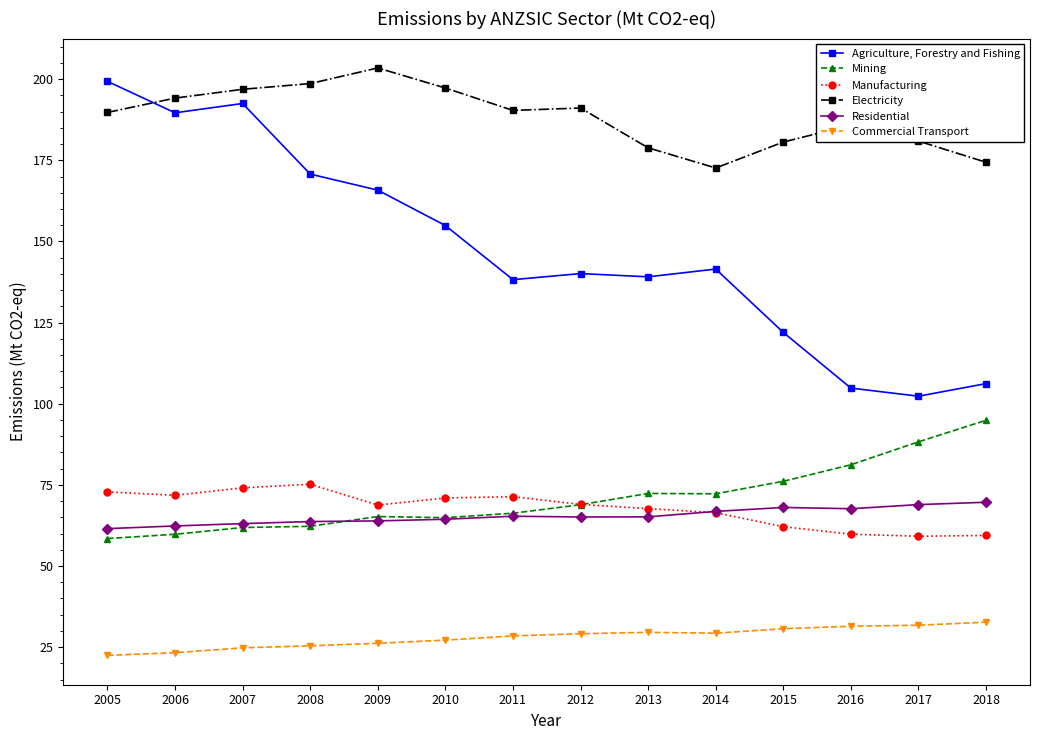

What is the value of the Agriculture, Forestry and Fishing point at the 6th from the left?

154.9